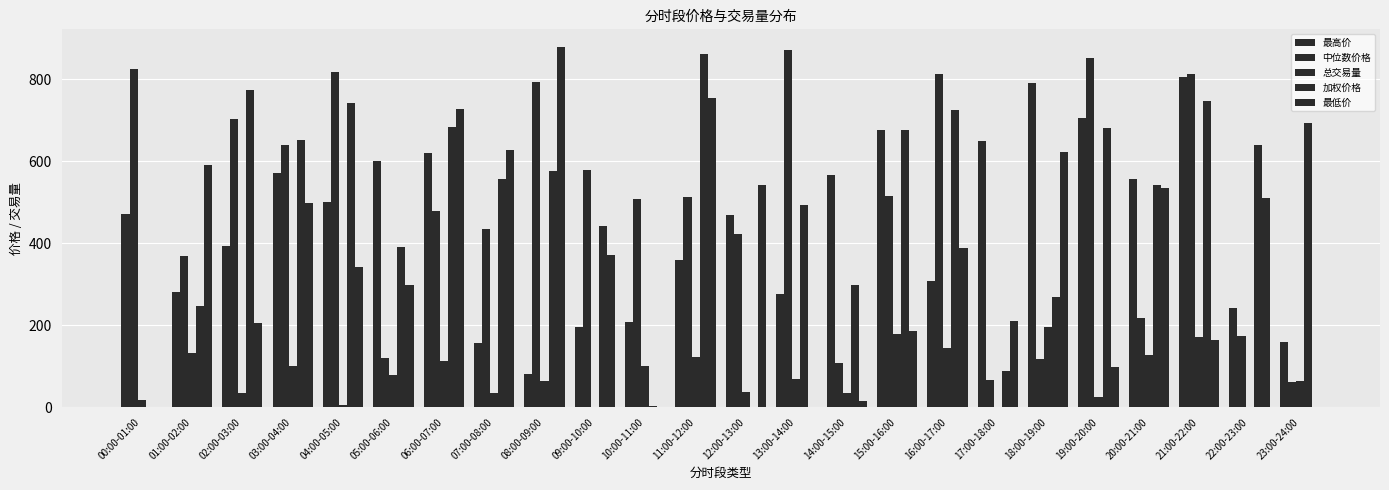

What is the total value across all series at 20:00-21:00?

1980.0